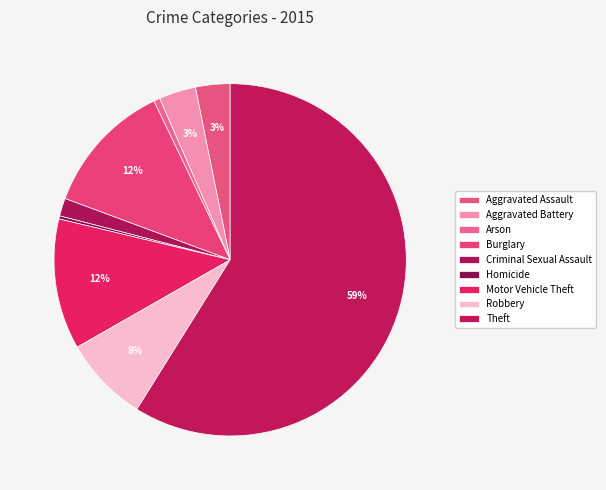

Rank the categories by value from lowest to highest.

Homicide, Arson, Criminal Sexual Assault, Aggravated Assault, Aggravated Battery, Robbery, Motor Vehicle Theft, Burglary, Theft